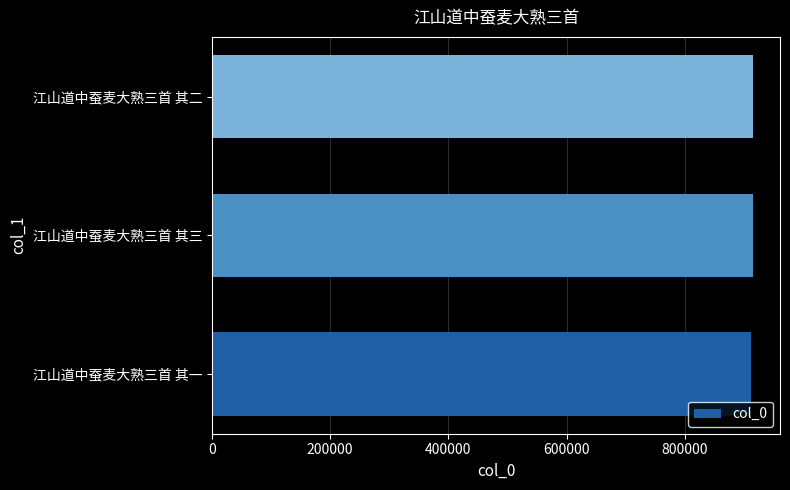

The chart shows a value of 912325 at 江山道中蚕麦大熟三首 其一. True or false?

True